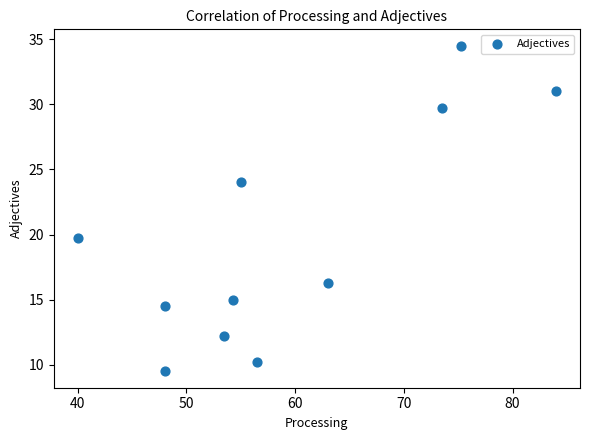

What is the average Y value?

19.7